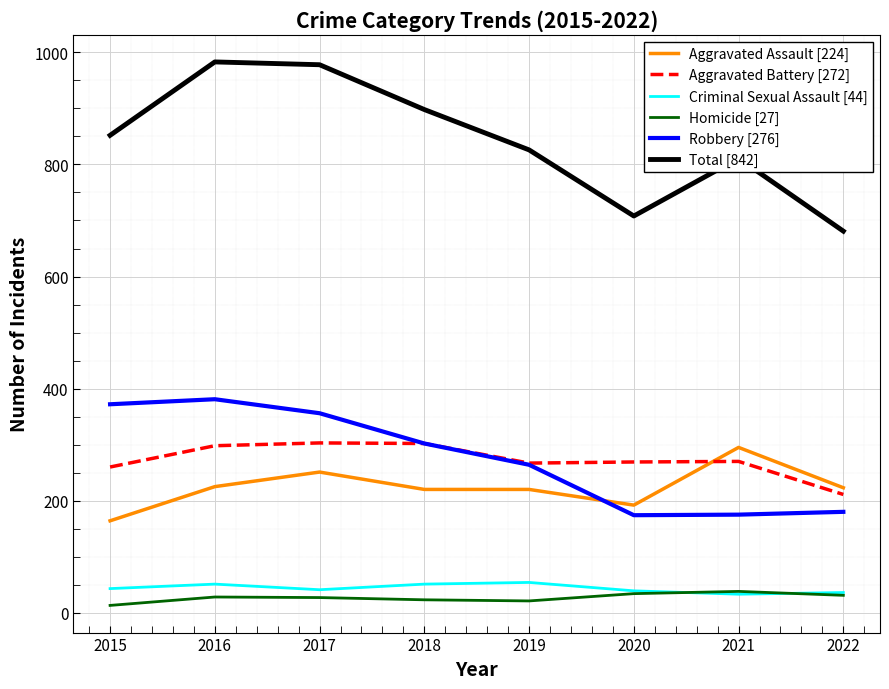

What is the greatest value displayed?

983